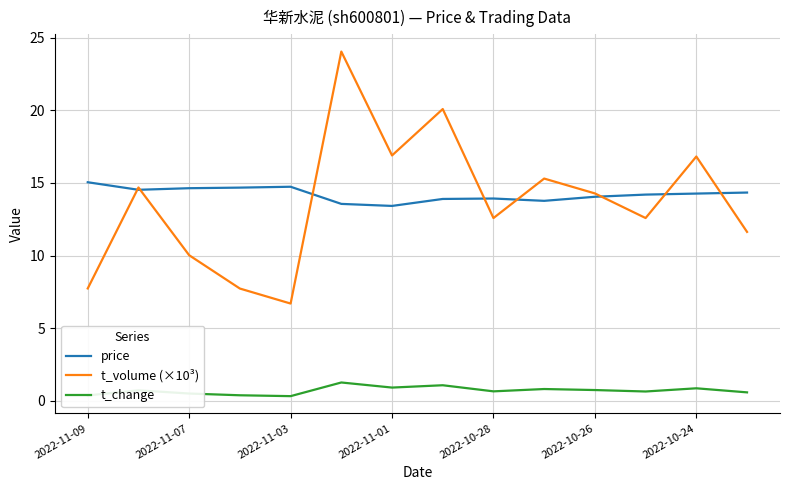

What is the maximum value shown in the chart?

24.0